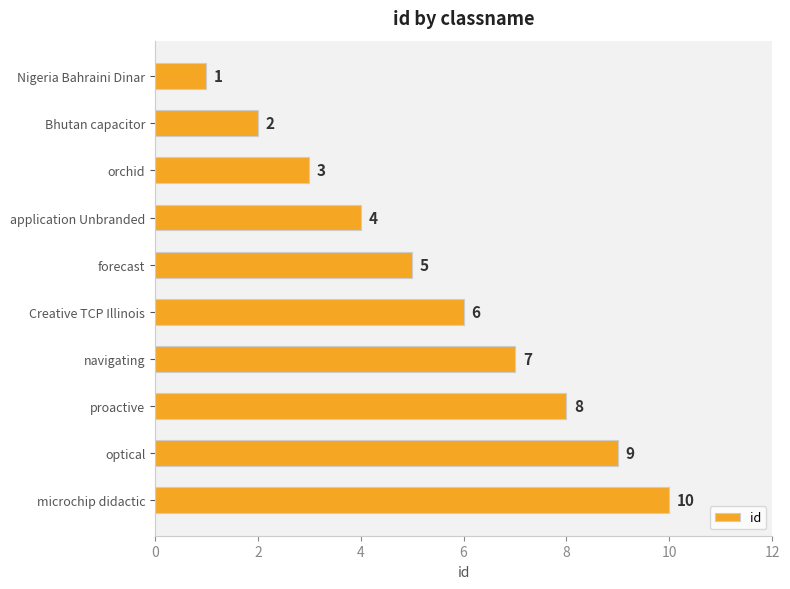

At which label is the value closest to 5?

forecast